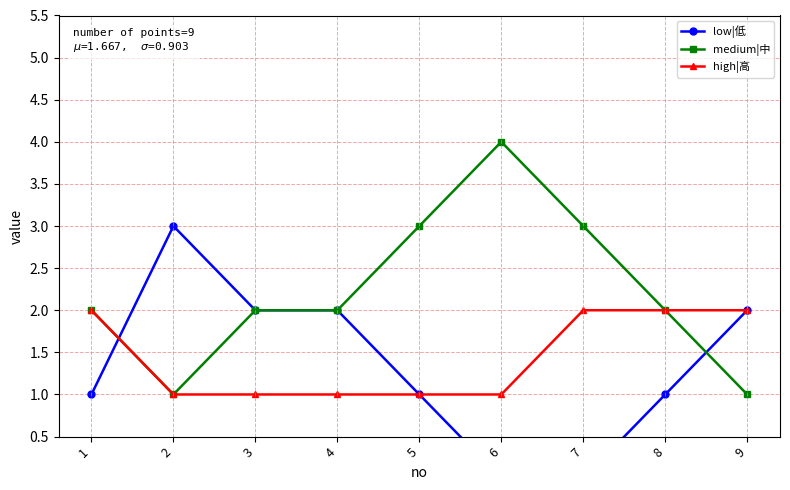

The value of high|高 at 3 is 2. True or false?

False